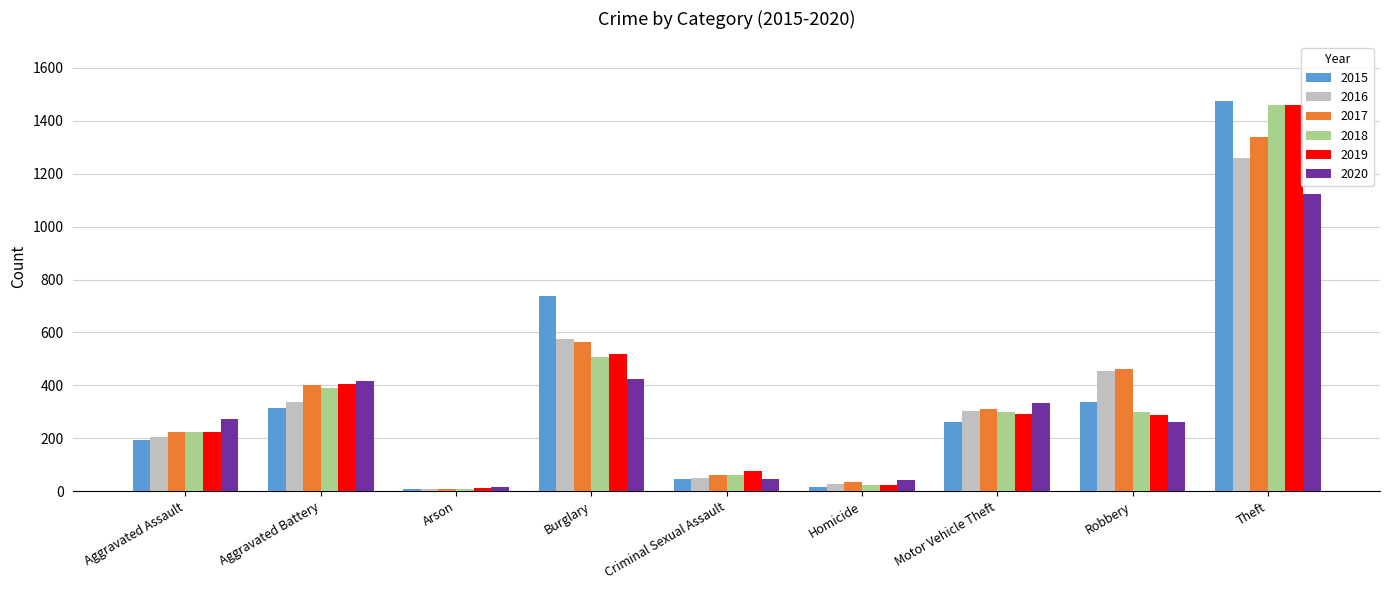

How many distinct data groups are displayed?

6